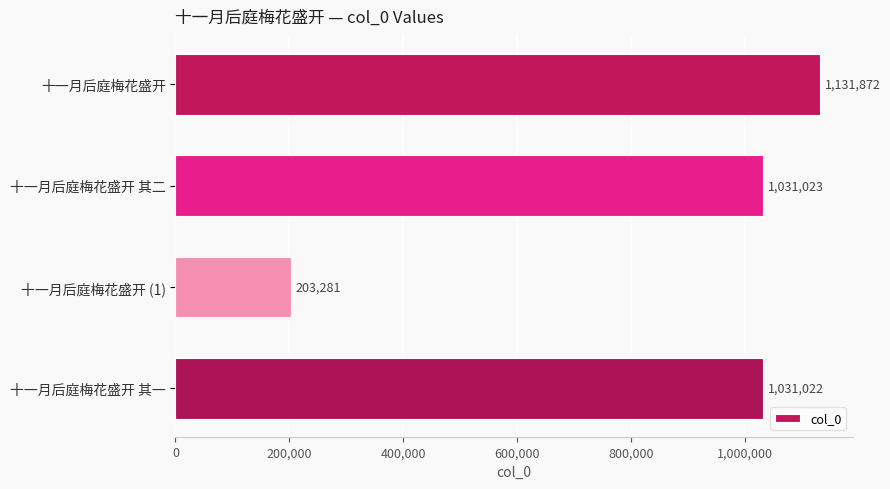

What is the value of the 2nd bar from the top?

1031023